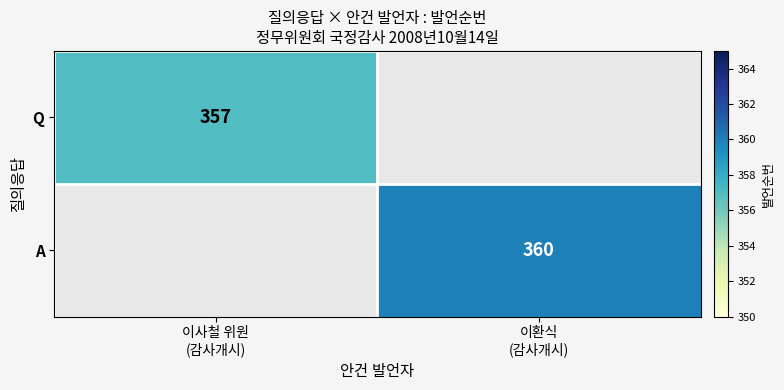

Which category has the lowest value in the A series?

이사철 위원 (감사개시)